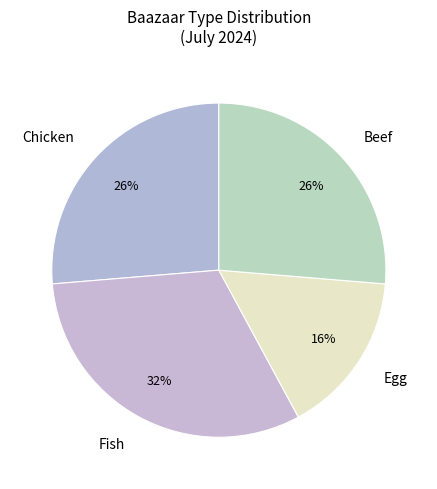

The Beef slice represents 26% of the pie. True or false?

True